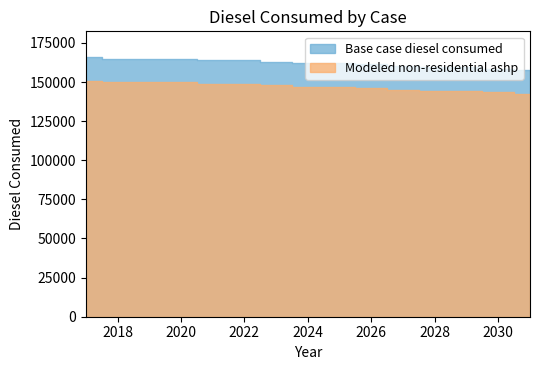

True or false: Base case diesel consumed and Modeled non-residential ashp cross at least once.

False